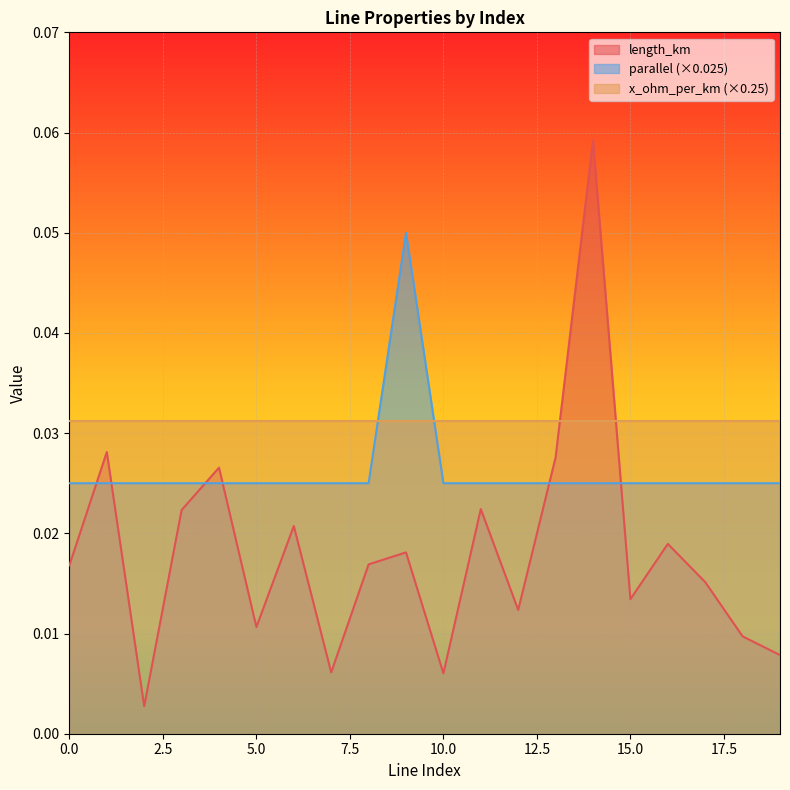

List the series in order of their overall mean, lowest first.

length_km, parallel (×0.025), x_ohm_per_km (×0.25)